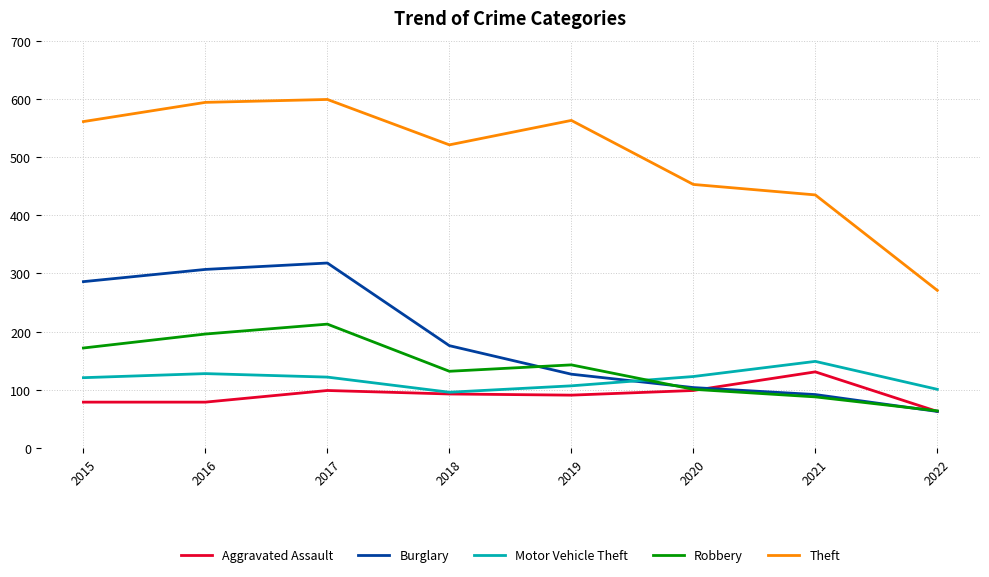

What is the difference between the maximum and minimum values in the Motor Vehicle Theft series?

53